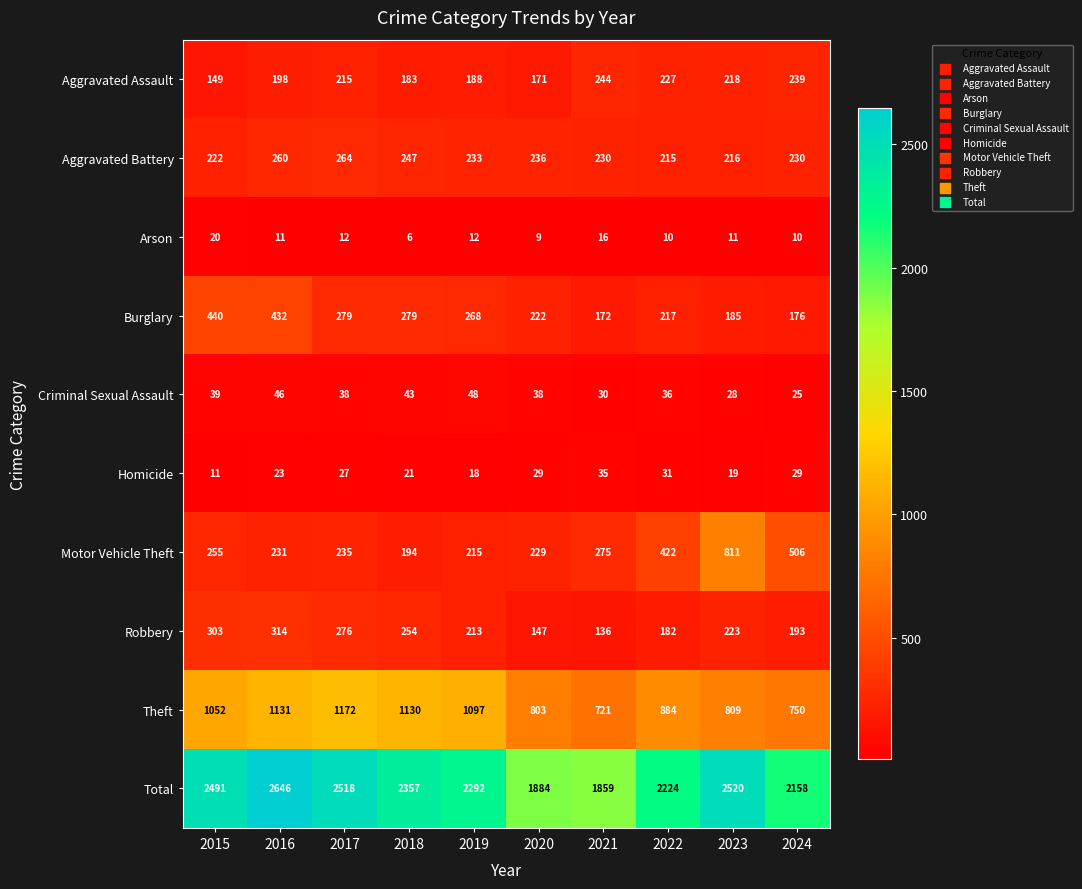

What is the difference between the Aggravated Assault values at 2019 and 2021?

56